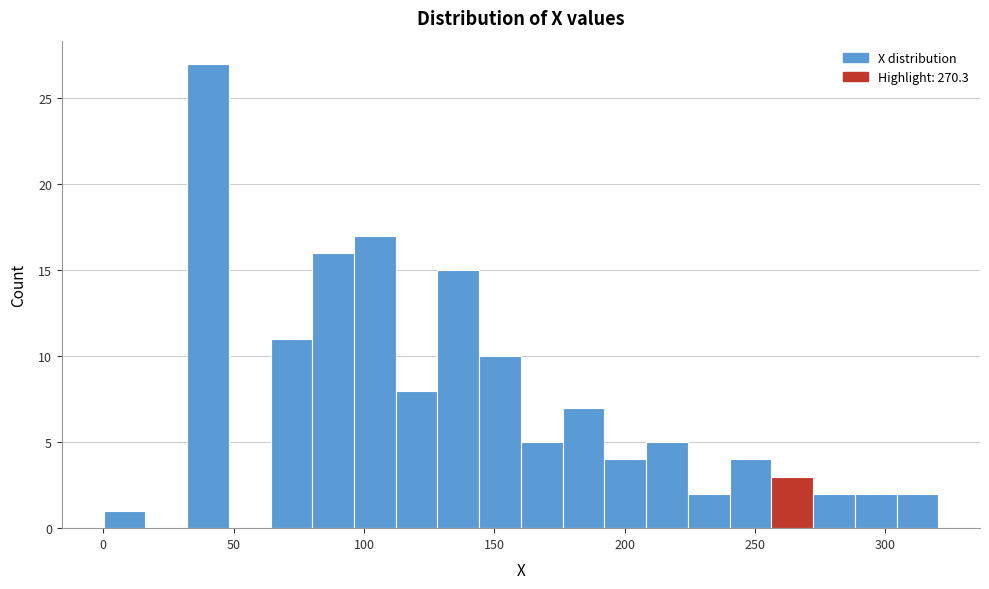

Around what value on the x-axis is the tallest bar? Give the approximate position of its centre, as read against the axis.

40